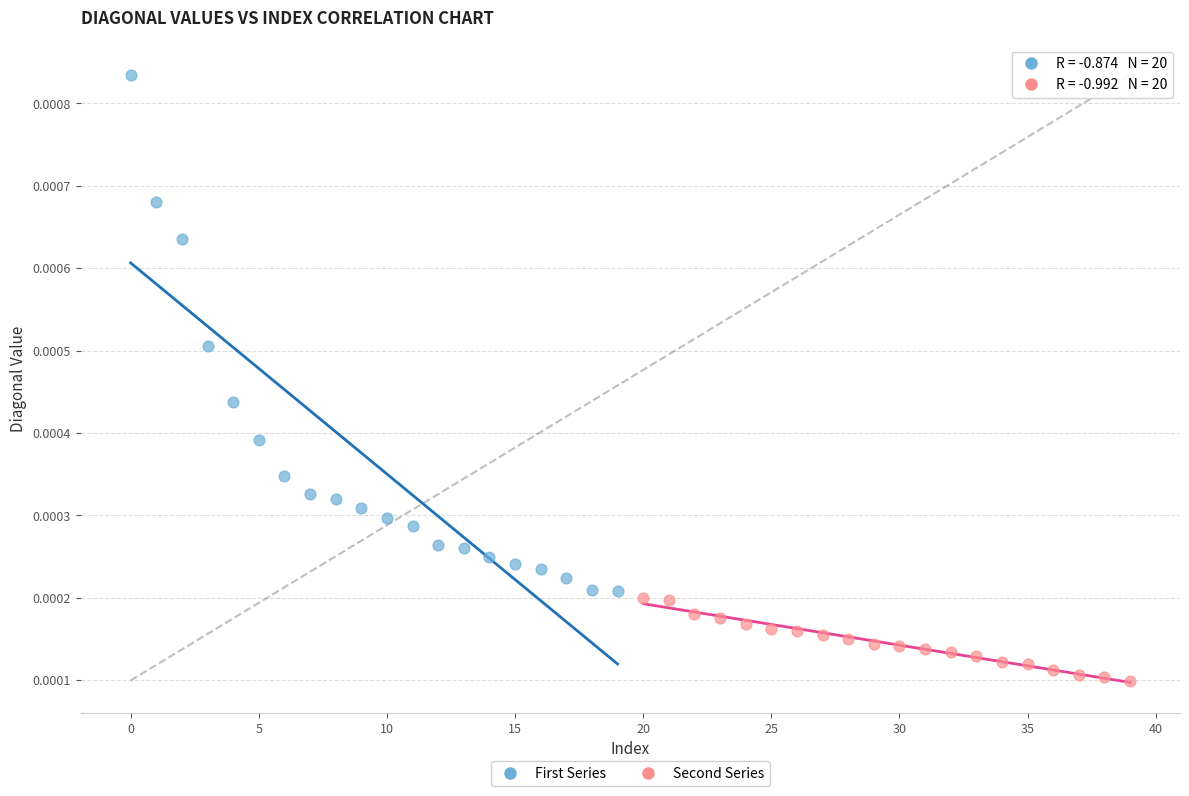

Which series has the largest Y range (max minus min)?

First Series